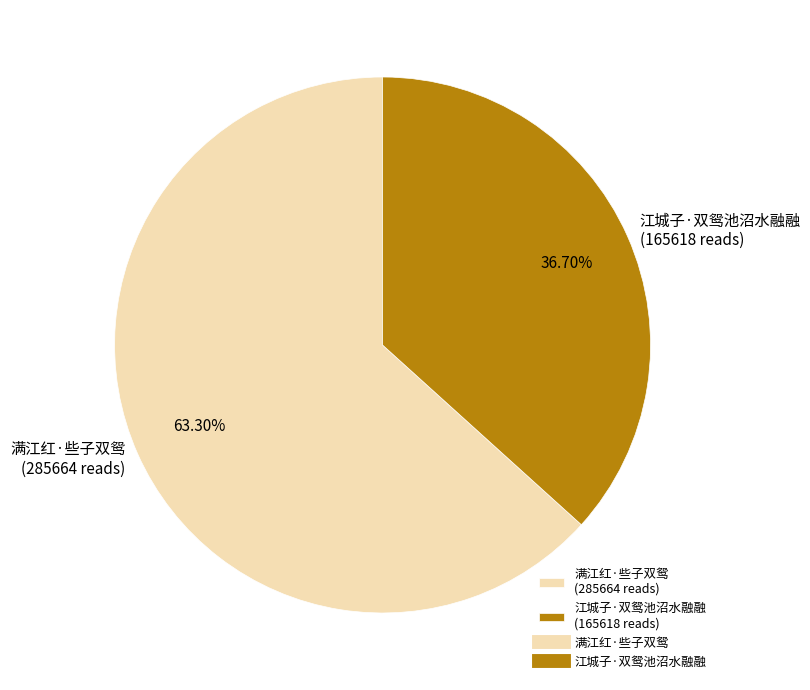

Rank the categories by value from highest to lowest.

满江红·些子双鸳, 江城子·双鸳池沼水融融